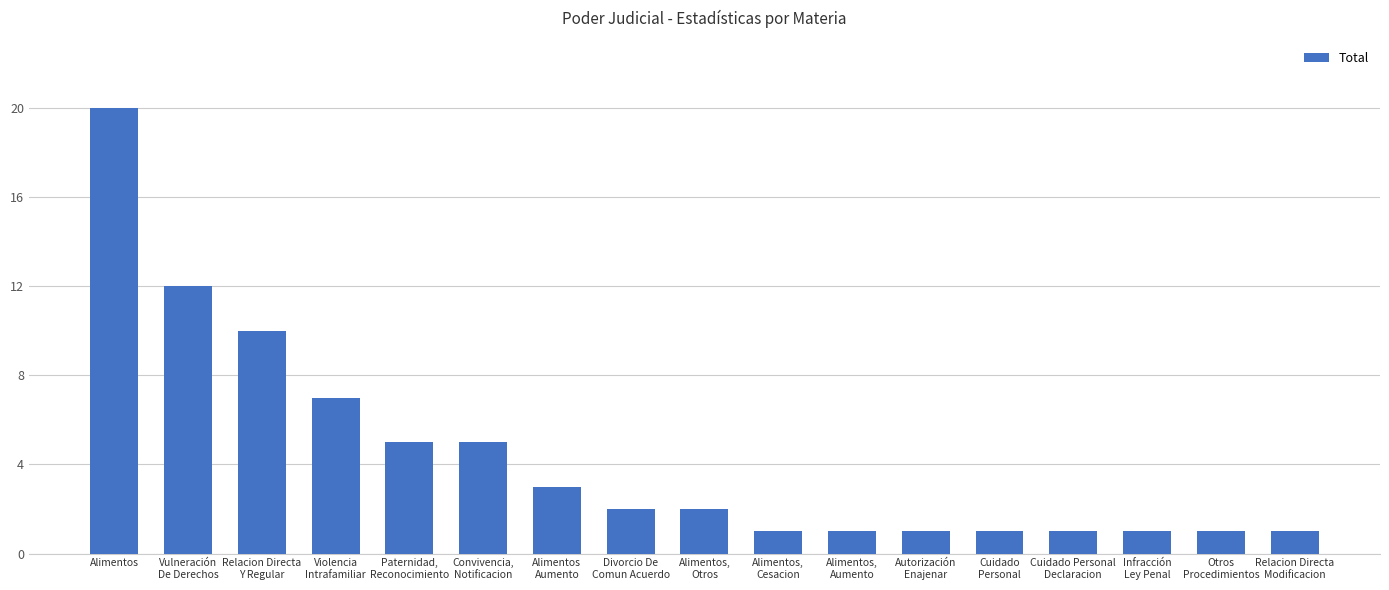

Reading left to right, list all the values displayed in this chart.

20	12	10	7	5	5	3	2	2	1	1	1	1	1	1	1	1